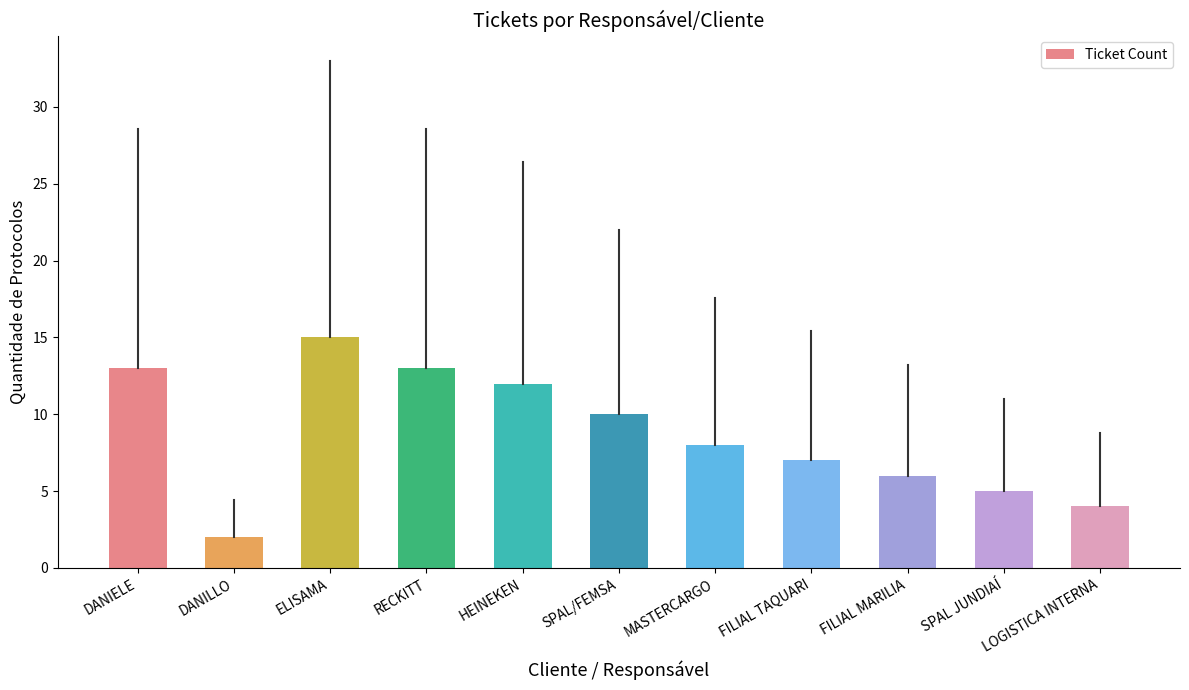

What is the sum of all values?

95